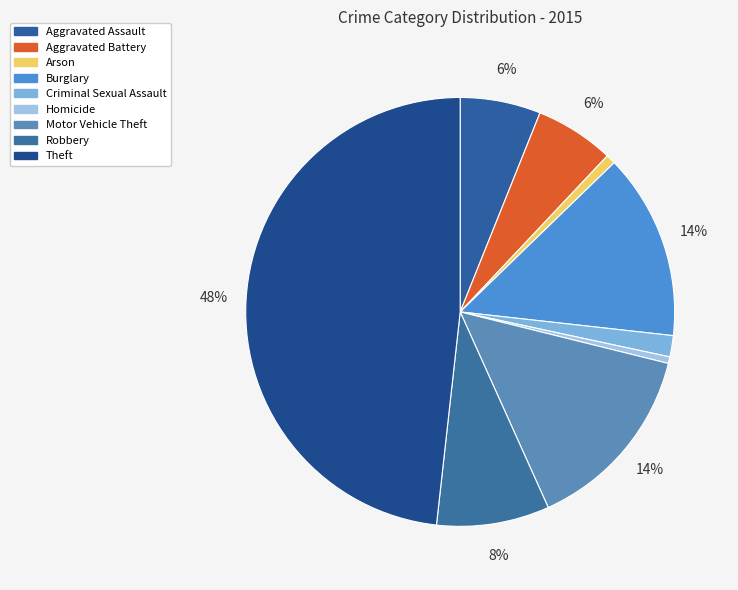

To the nearest percent, what is the difference between the largest and smallest slice percentages?

48%